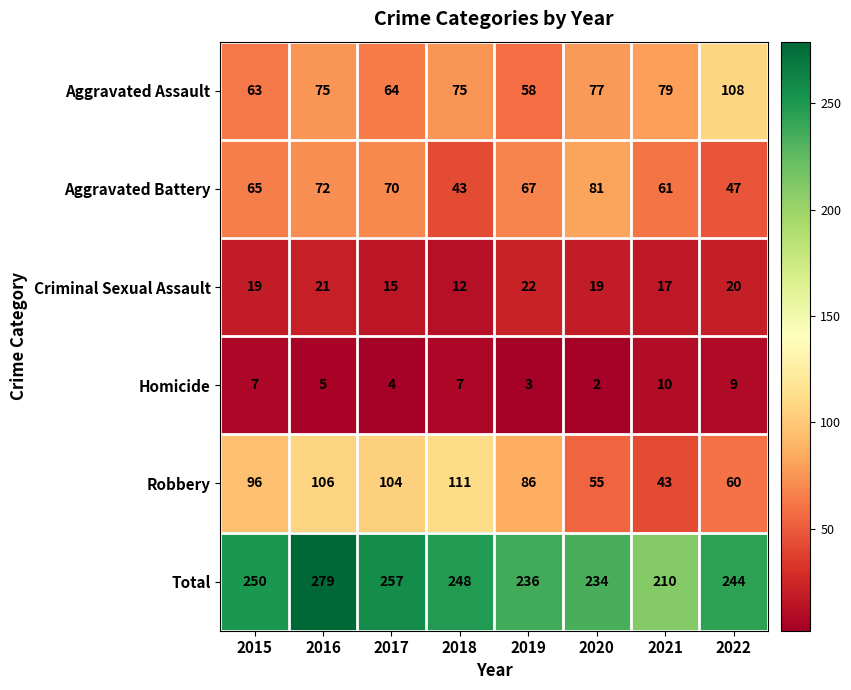

What is the highest value of the Aggravated Battery series?

81